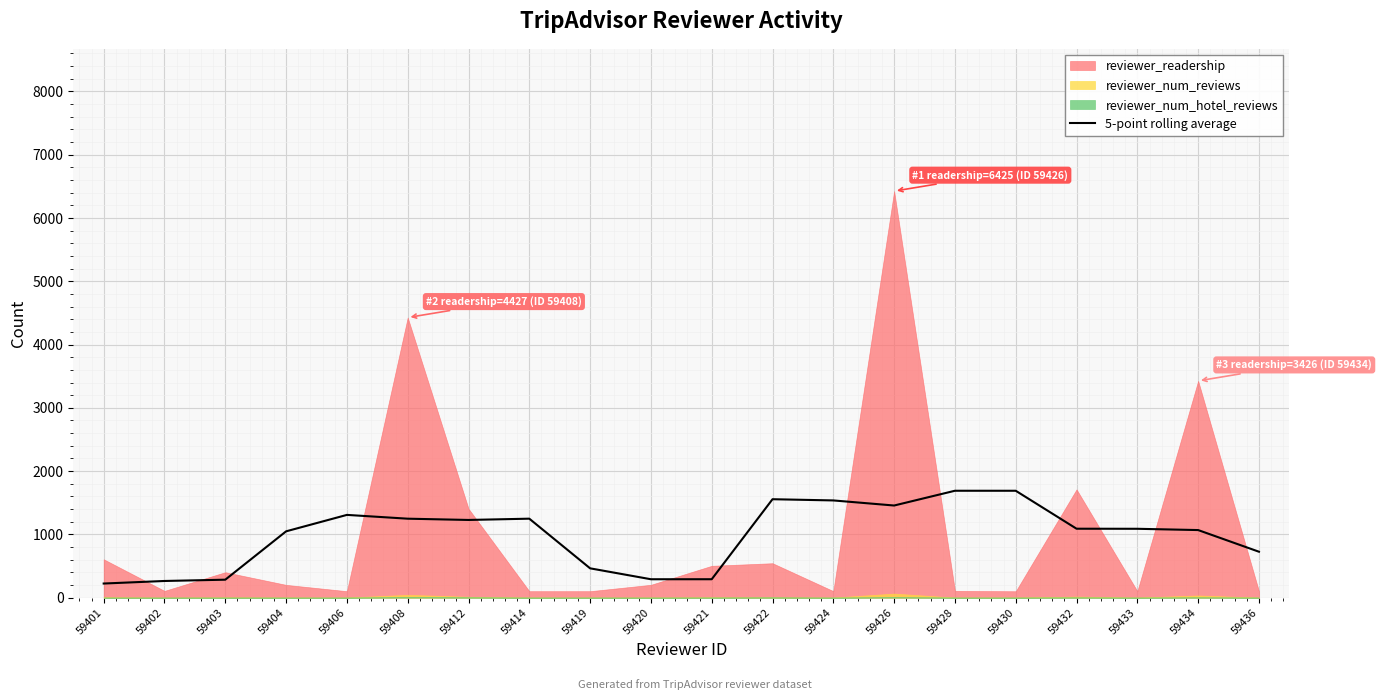

What value does the data have at 59433?

1088.2